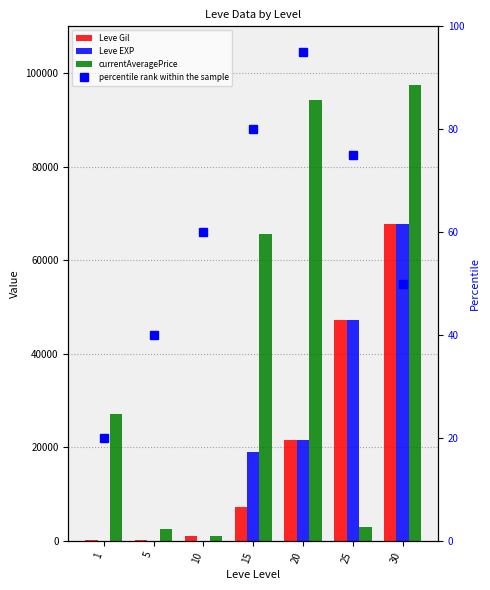

How many data points in Leve EXP are above 18910?

3